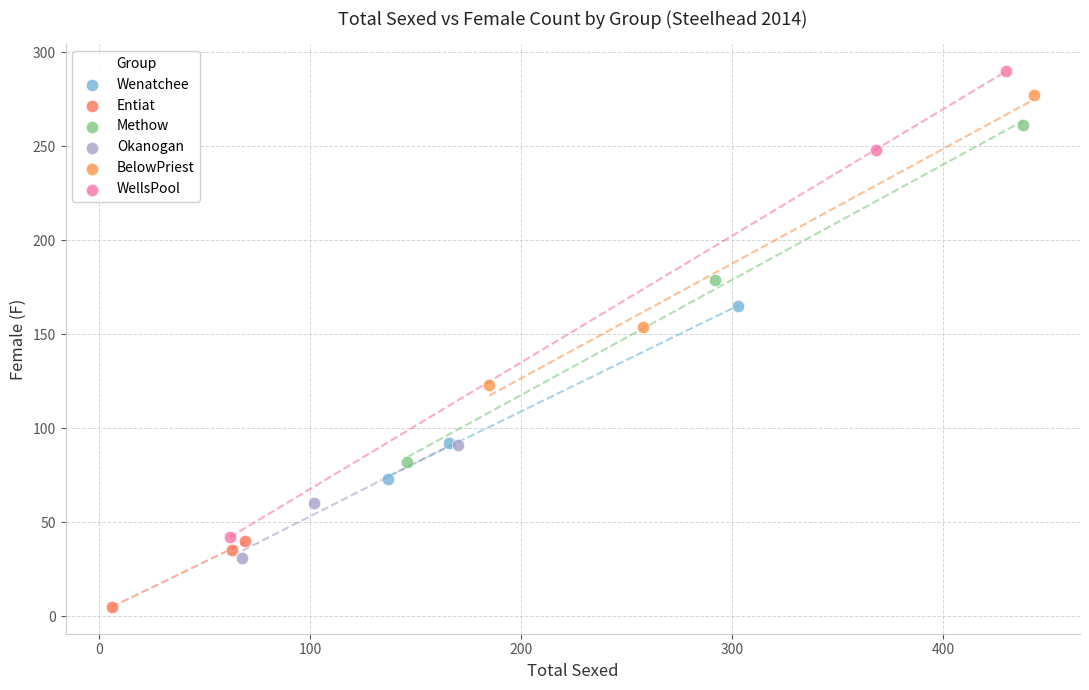

Which series contains the lowest Y value?

Entiat